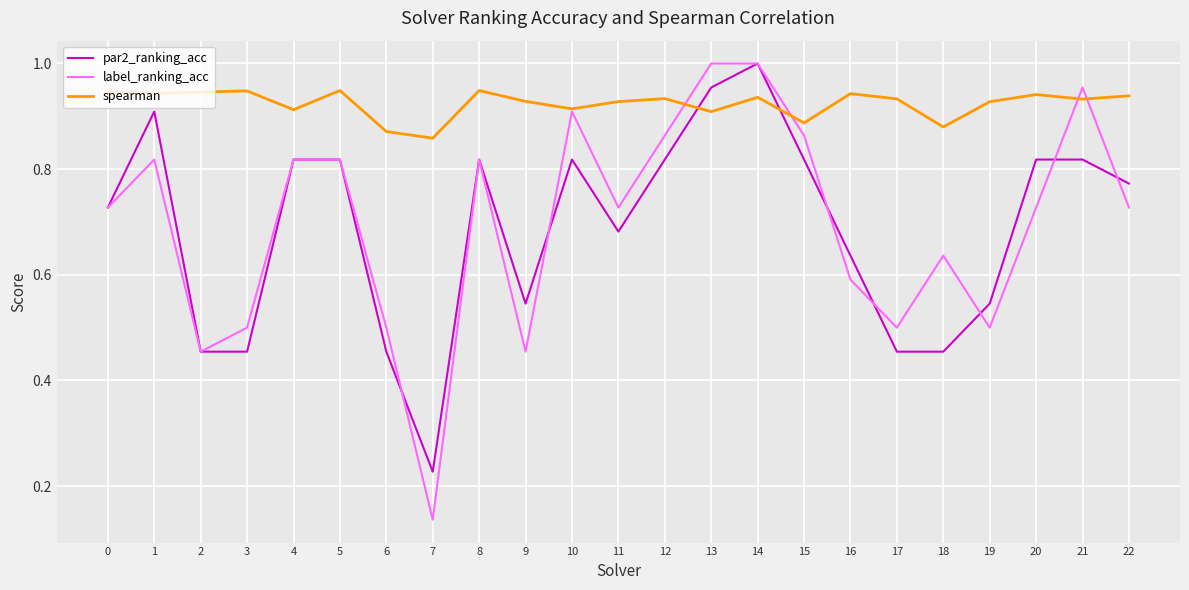

At which label does label_ranking_acc reach its minimum?

7